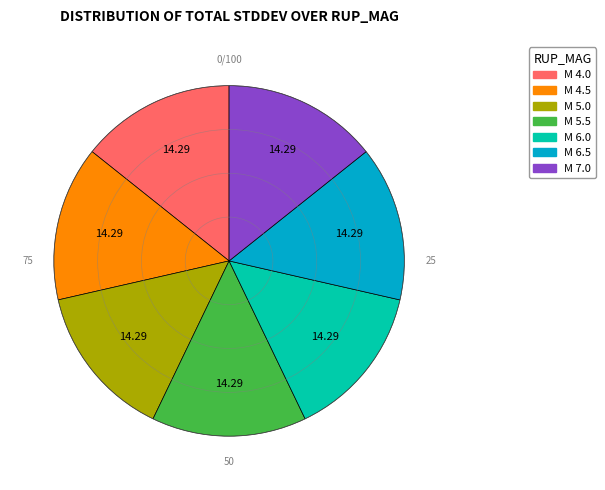

Is there a majority slice in this chart?

No